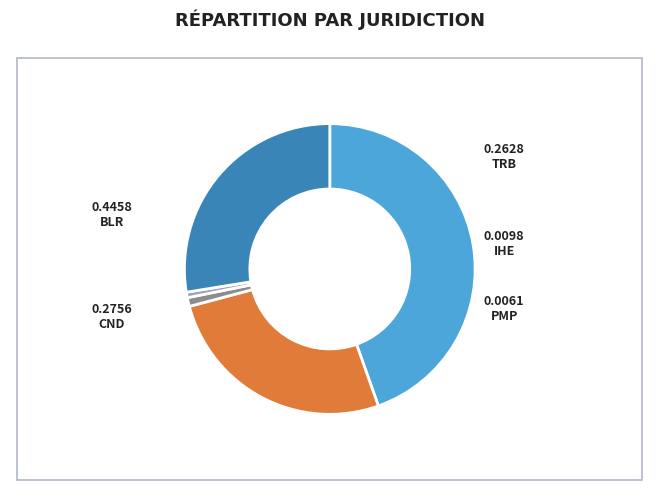

How many slices are in this pie chart?

5